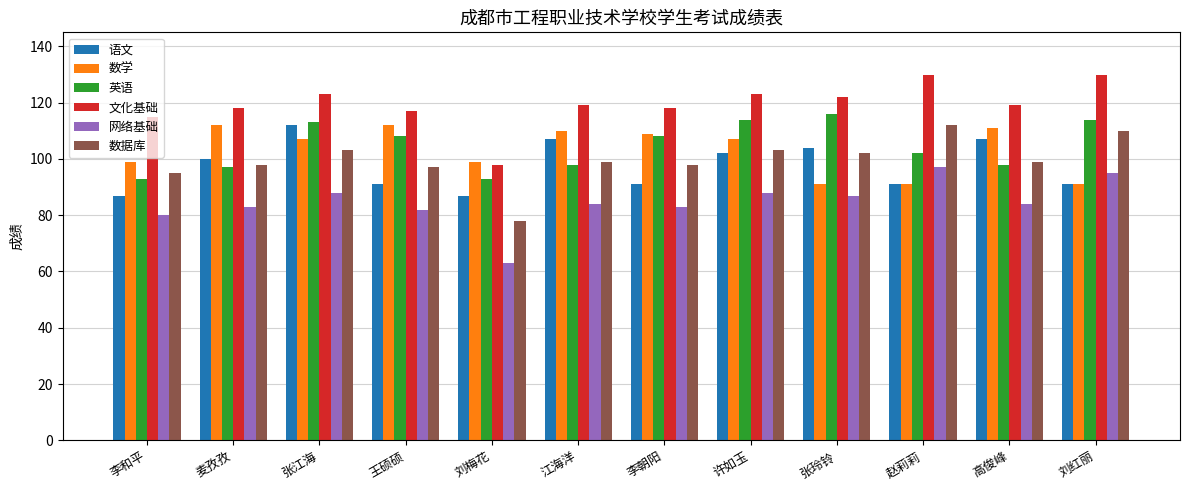

How many groups of bars are there?

12